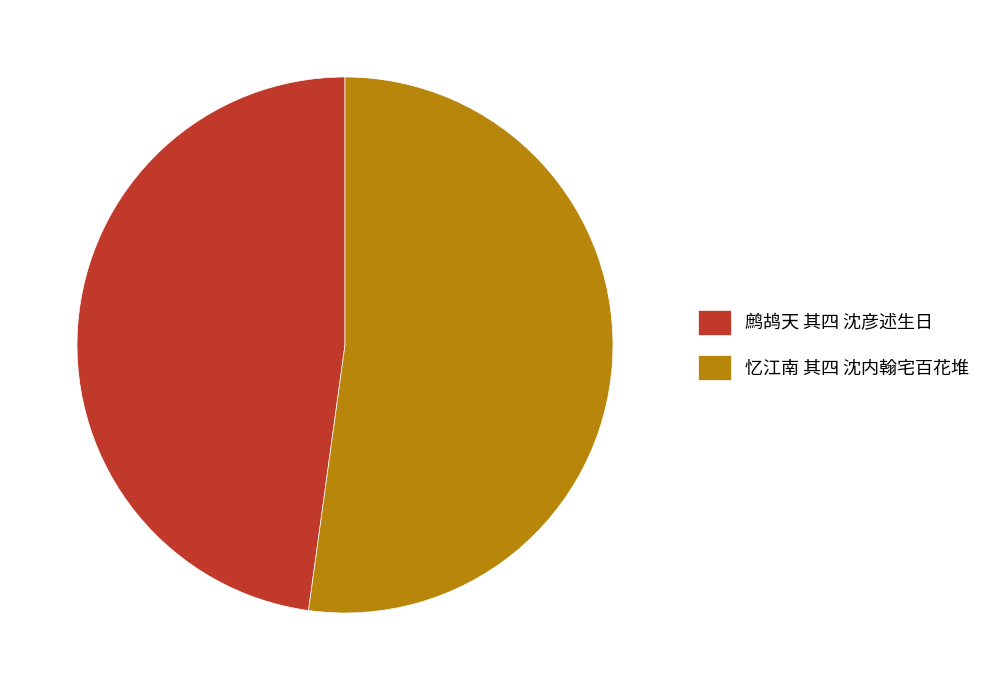

The 鹧鸪天 其四 沈彦述生日 slice represents 48% of the pie. True or false?

True